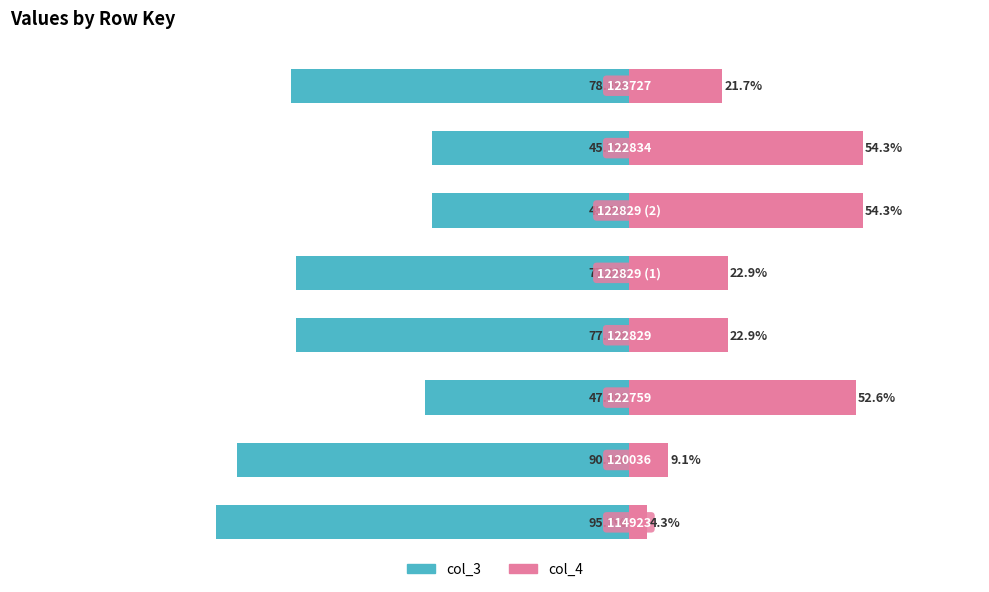

Reading right to left, what are all the values shown in this chart?

col_3: 7=-78.3	6=-45.7	5=-45.7	4=-77.1	3=-77.1	2=-47.4	1=-90.9	0=-95.7
col_4: 7=21.7	6=54.3	5=54.3	4=22.9	3=22.9	2=52.6	1=9.1	0=4.3